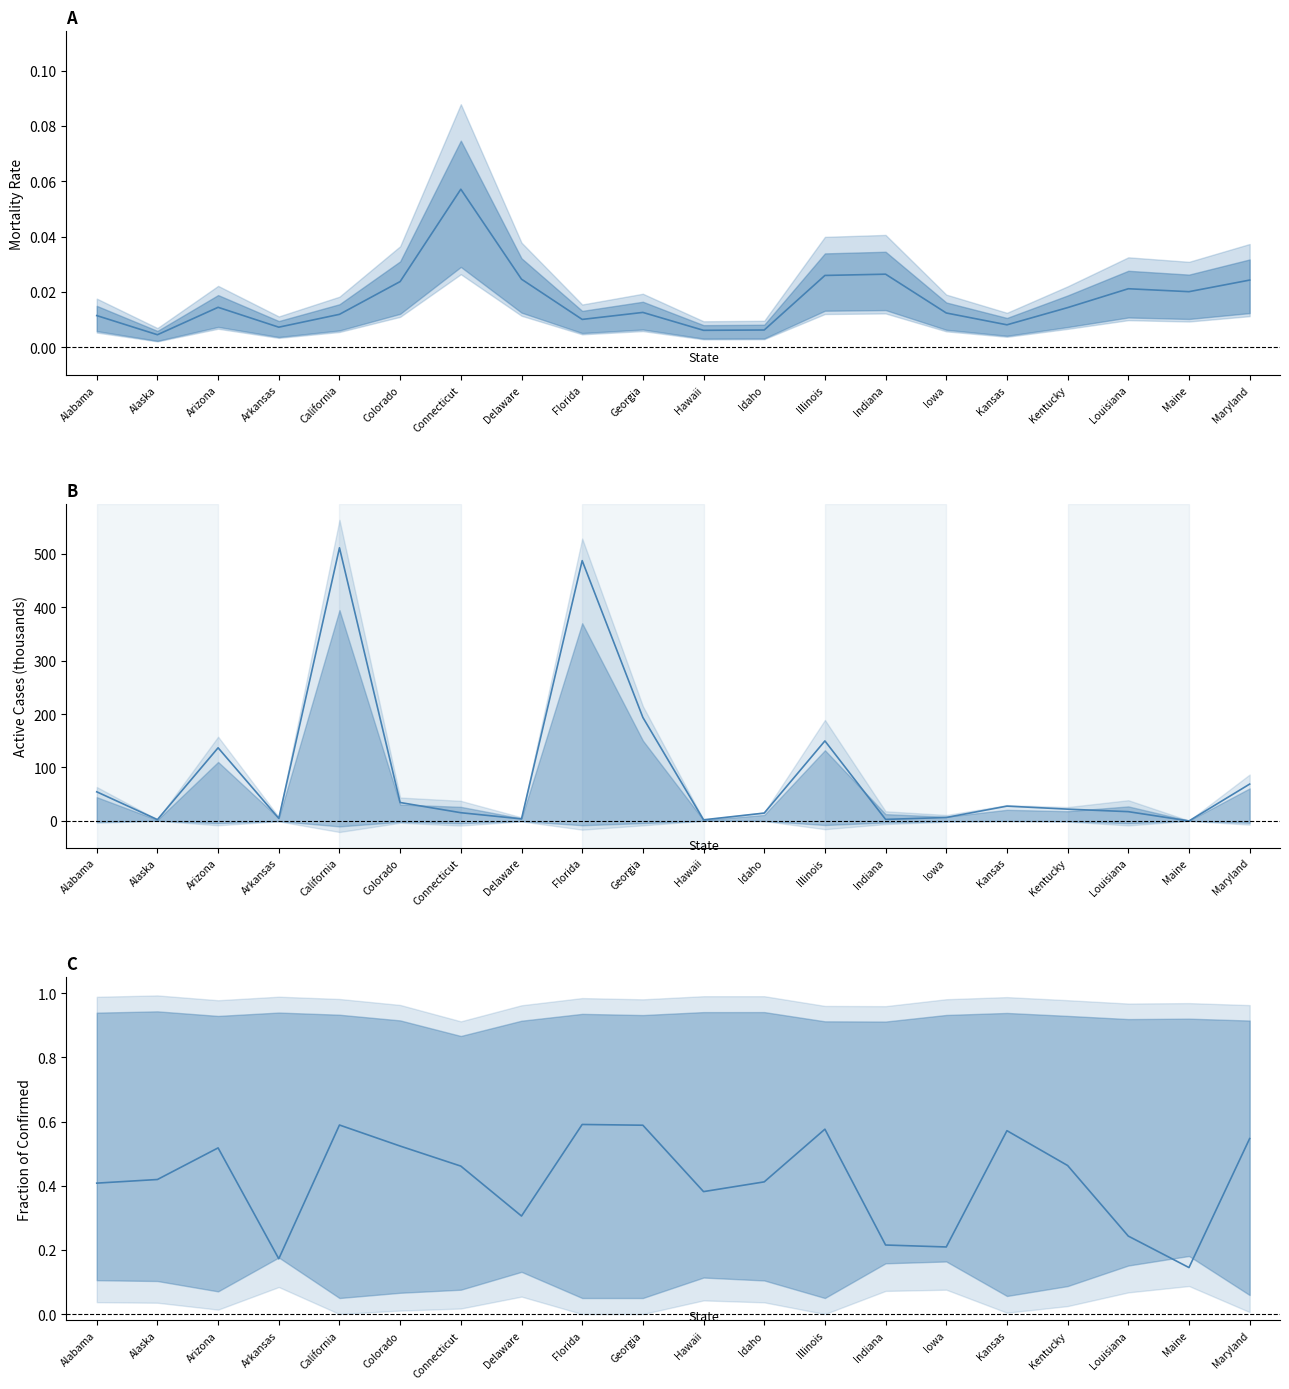

Count the Active fraction values in the range 0 to 1.

20